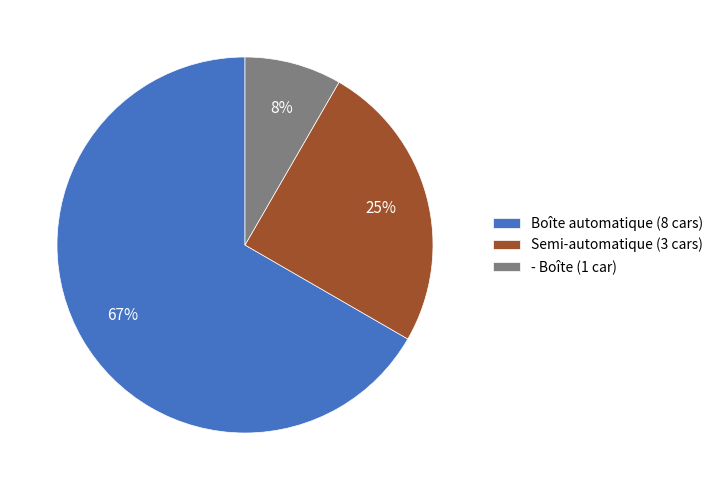

Rank the categories by value from highest to lowest.

Boîte automatique, Semi-automatique, - Boîte